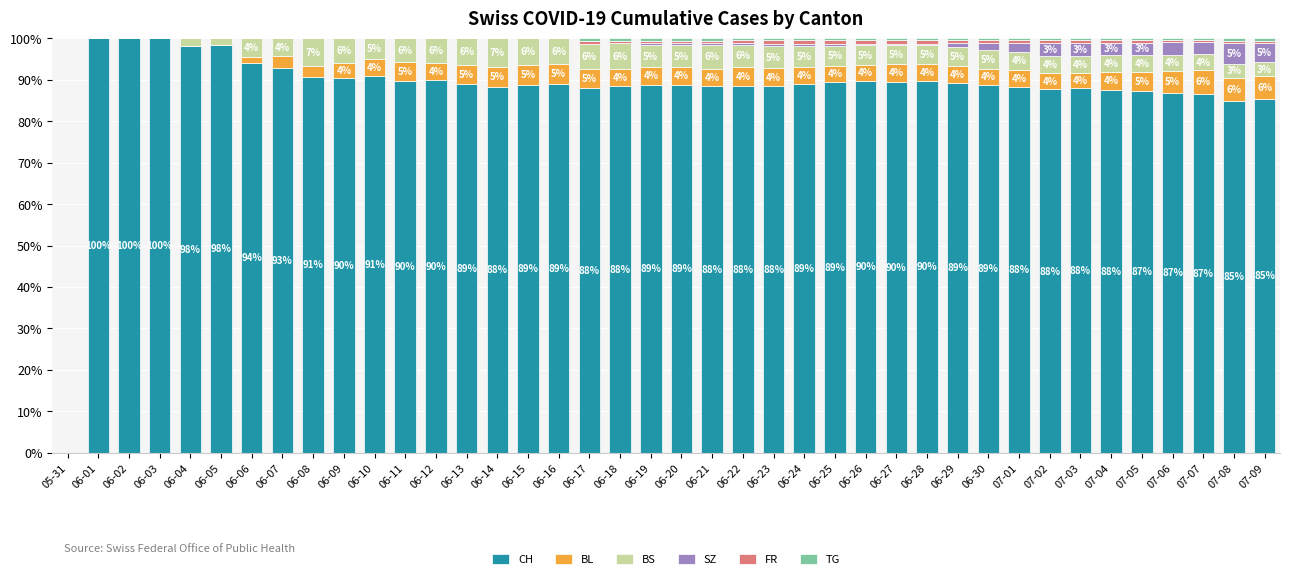

True or false: CH has a value of 144.1 at 06-22.

False